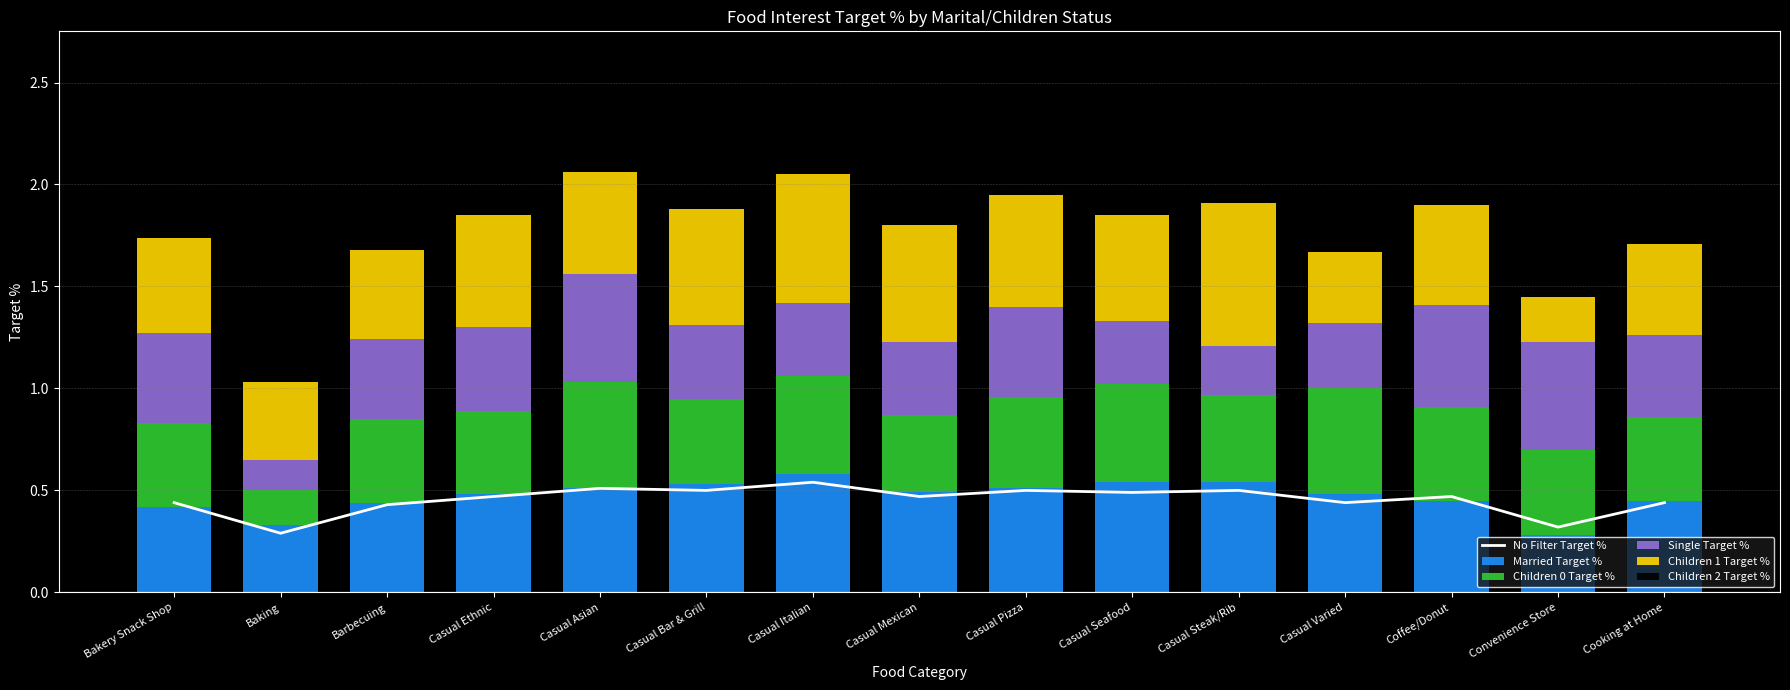

What is the label of the 4th bar from the right?

Casual Varied